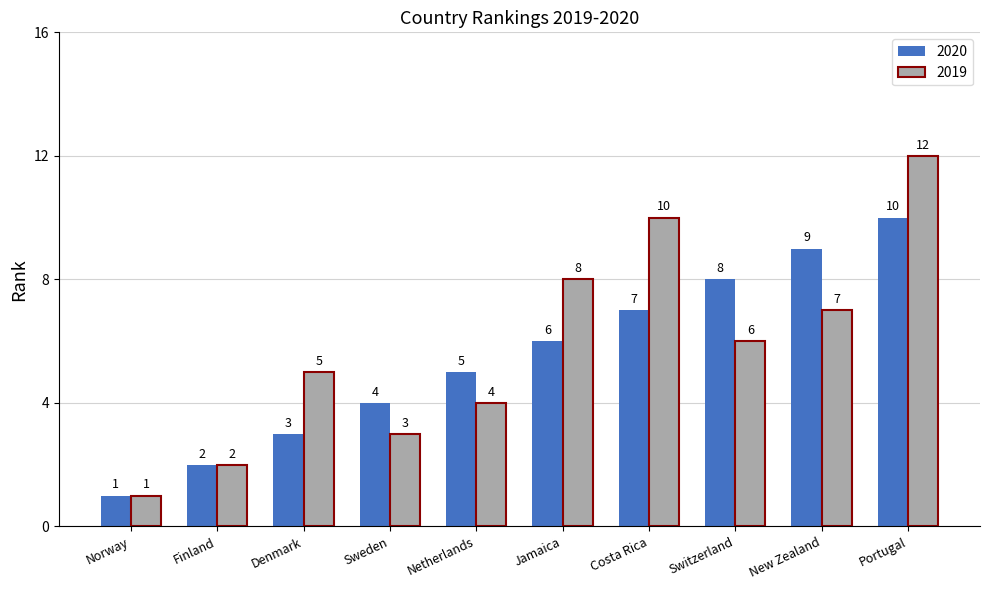

What is the difference between the maximum and minimum values in the 2019 series?

11